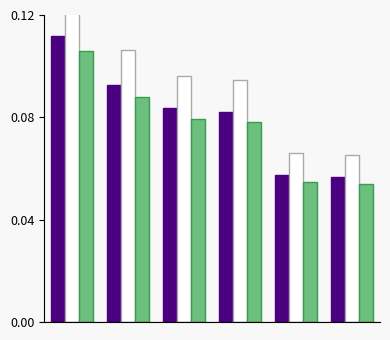

Reading left to right, transcribe all the data shown in this chart.

5FU: 0=0.1	1=0.1	2=0.1	3=0.1	4=0.1	5=0.1
Alpelisib: 0=0.1	1=0.1	2=0.1	3=0.1	4=0.1	5=0.1
Paclitaxel: 0=0.1	1=0.1	2=0.1	3=0.1	4=0.1	5=0.1